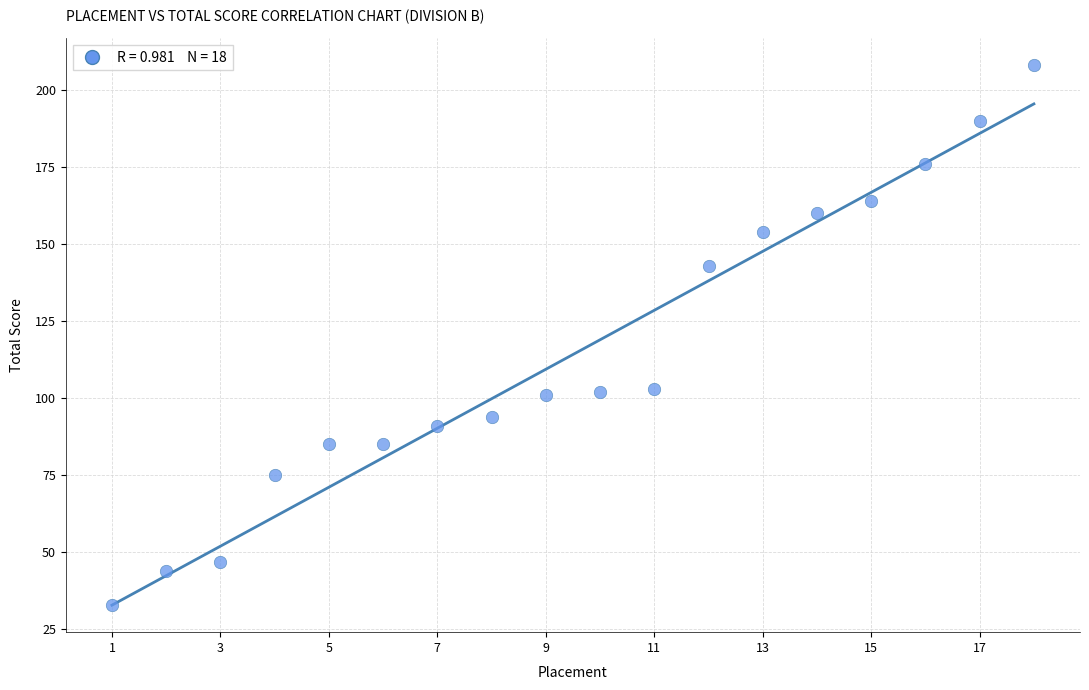

List the coordinates of all points as (Y, X) pairs, reading left to right.

(33, 1)  (44, 2)  (47, 3)  (75, 4)  (85, 5)  (85, 6)  (91, 7)  (94, 8)  (101, 9)  (102, 10)  (103, 11)  (143, 12)  (154, 13)  (160, 14)  (164, 15)  (176, 16)  (190, 17)  (208, 18)